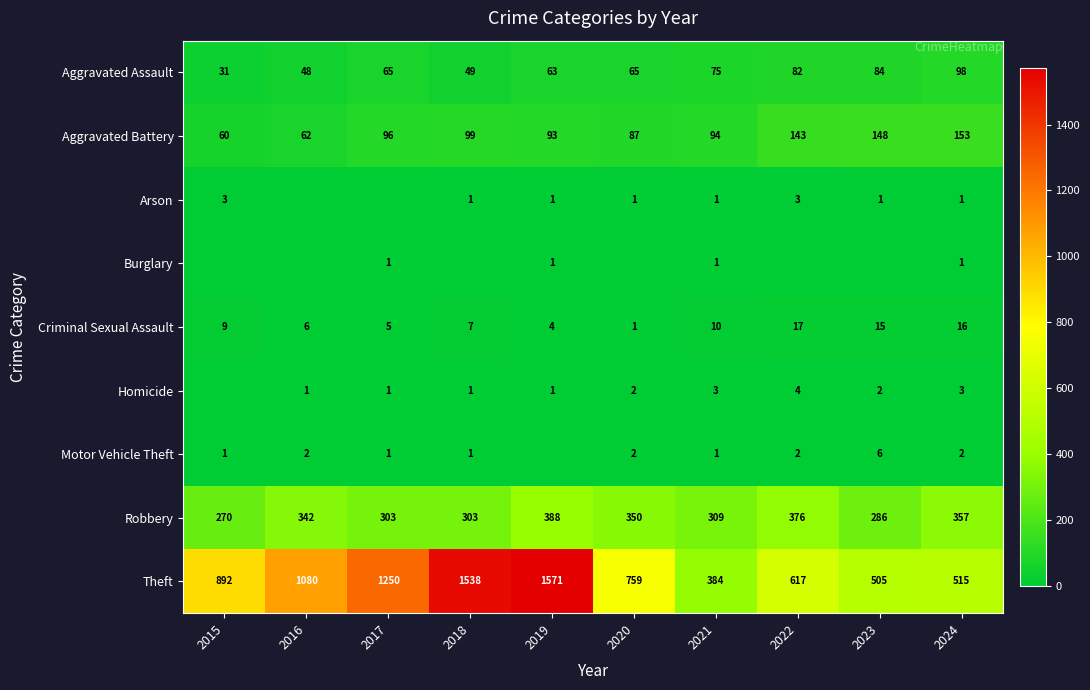

What is the difference between the highest and lowest values at 2018?

1538